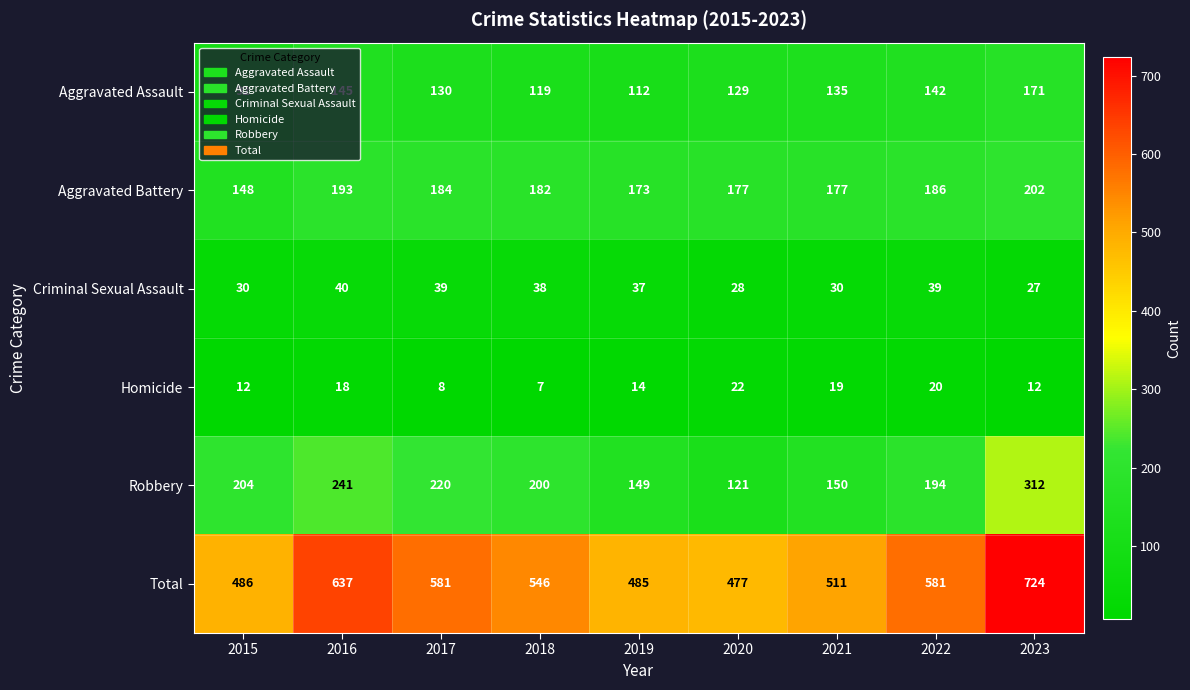

Which series changed the most between 2015 and 2022?

Total